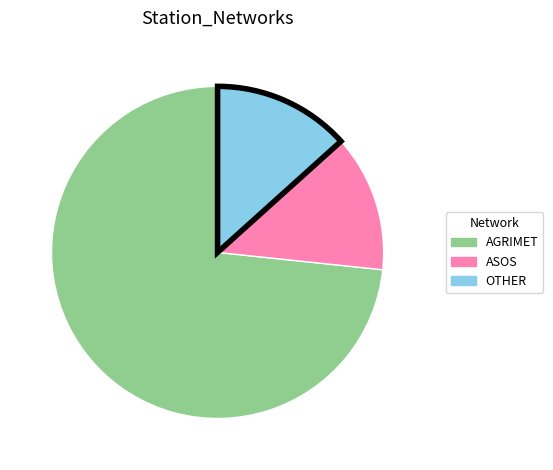

Is it true that AGRIMET is 80% of the pie?

False